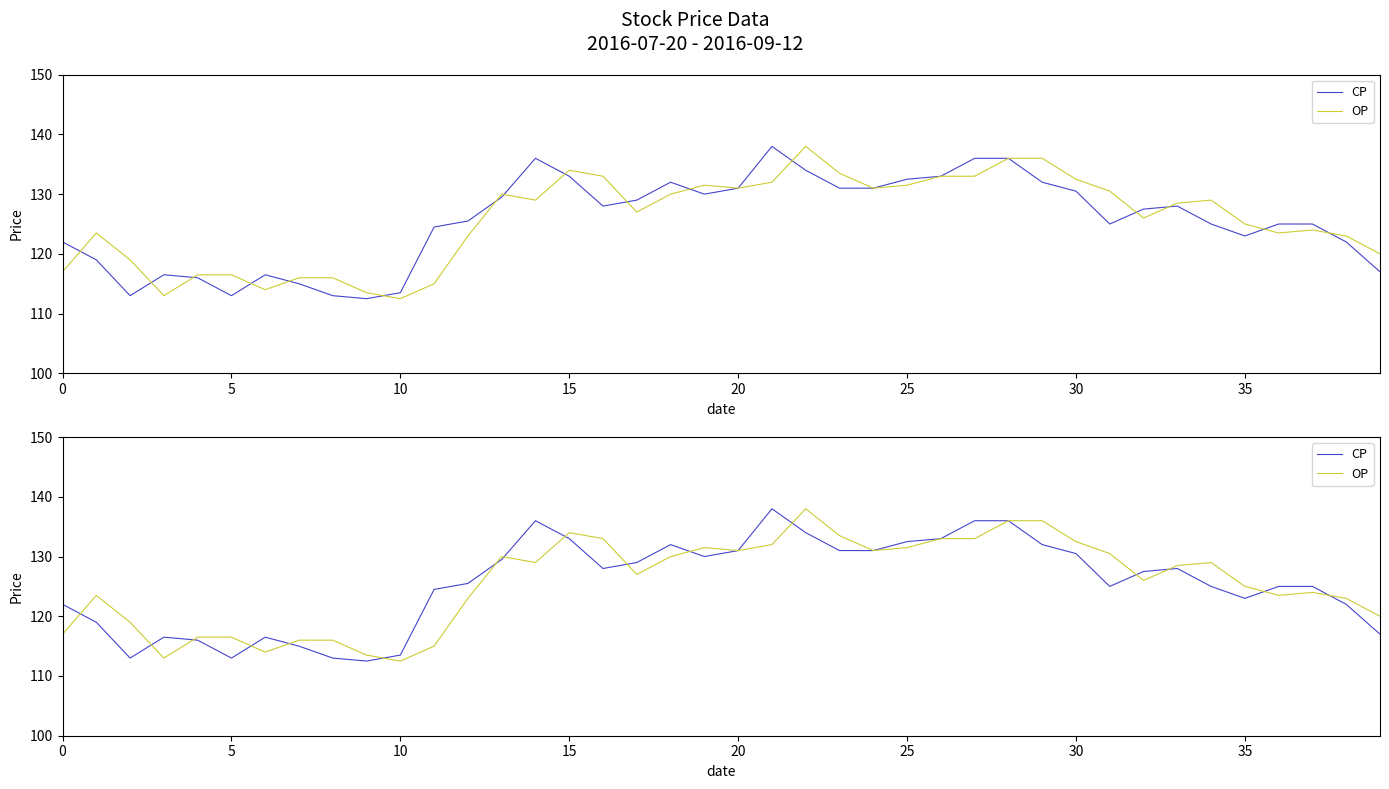

What is the value of the OP point at the 38th from the left?

124.0